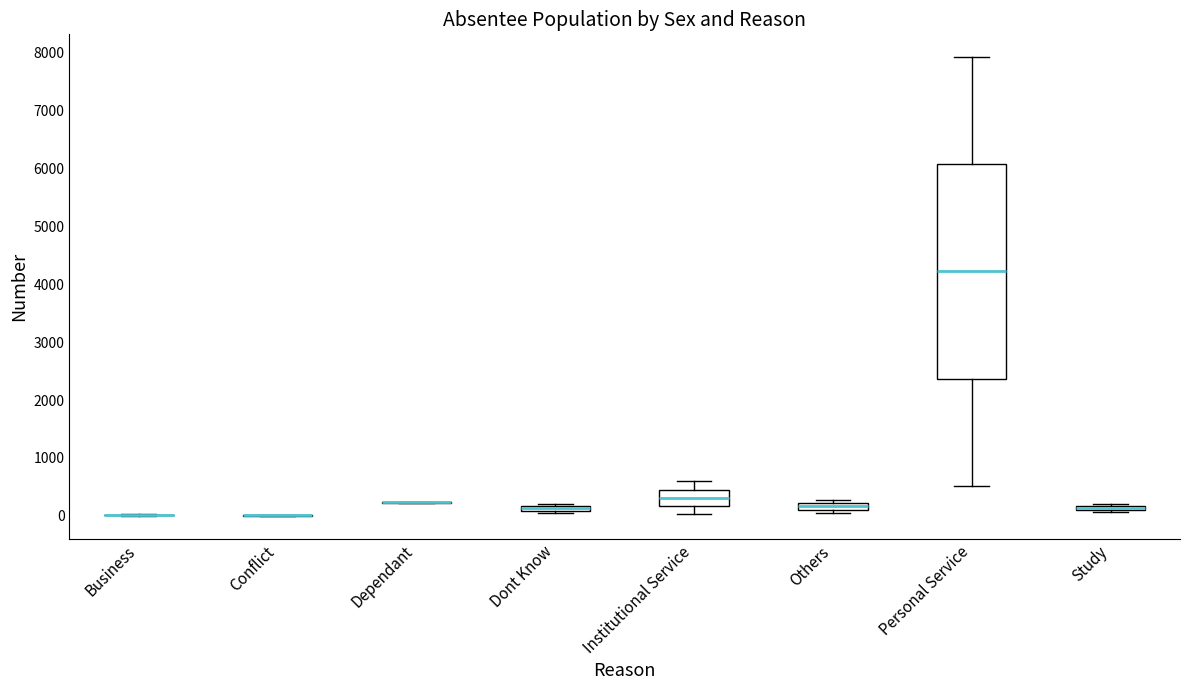

Which box is the tallest, from its lower edge to its upper edge?

Personal Service